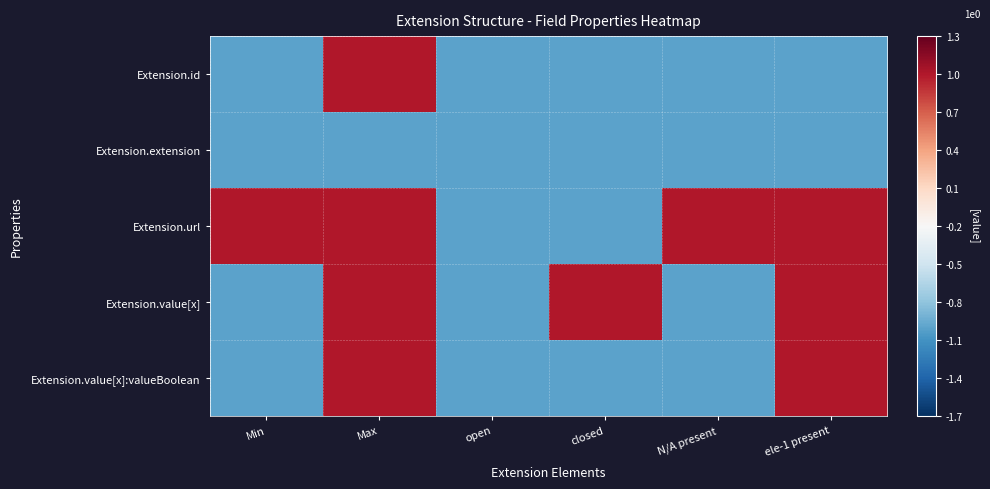

Reading left to right, list all the values displayed in this chart.

Extension.id: Min=-1	Max=1	open=-1	closed=-1	N/A present=-1	ele-1 present=-1
Extension.extension: Min=-1	Max=-1	open=-1	closed=-1	N/A present=-1	ele-1 present=-1
Extension.url: Min=1	Max=1	open=-1	closed=-1	N/A present=1	ele-1 present=1
Extension.value[x]: Min=-1	Max=1	open=-1	closed=1	N/A present=-1	ele-1 present=1
Extension.value[x]:valueBoolean: Min=-1	Max=1	open=-1	closed=-1	N/A present=-1	ele-1 present=1